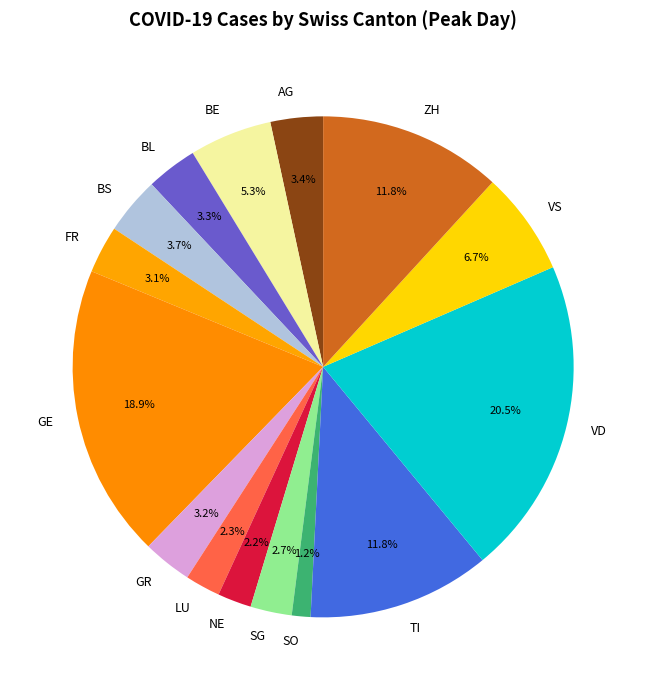

What portion of the pie excludes LU?

97.7%